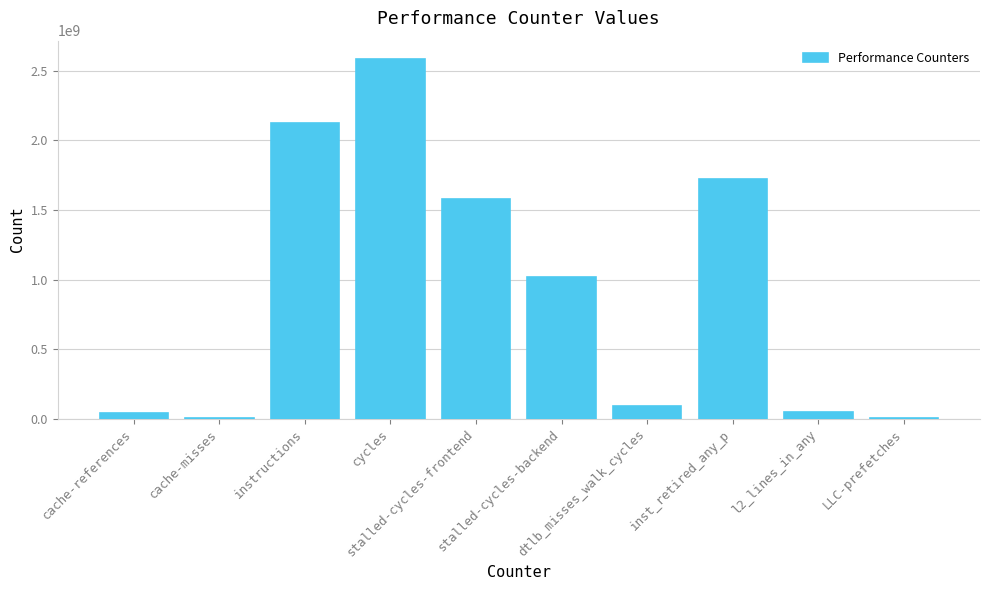

What is the sum of all values?

9221158460